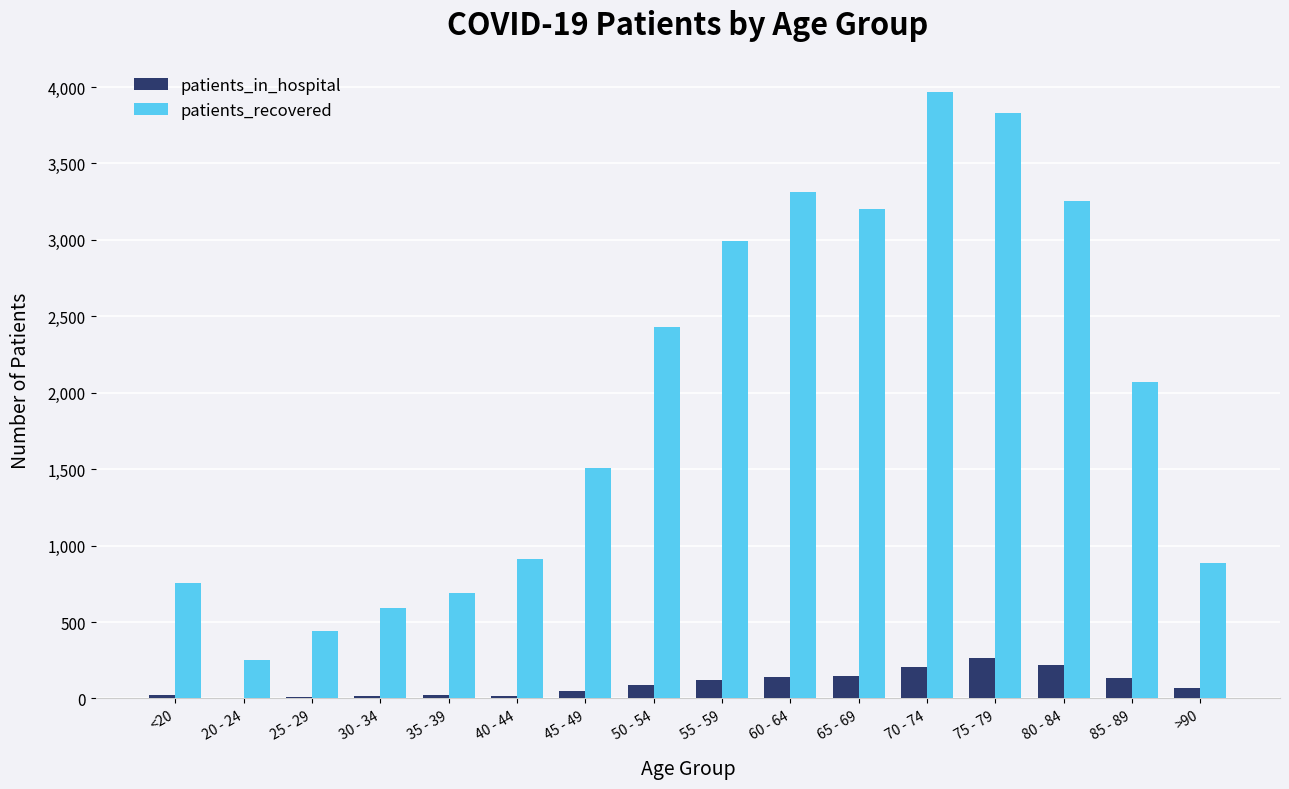

What is the spread (max minus min) of values at 20 - 24?

249